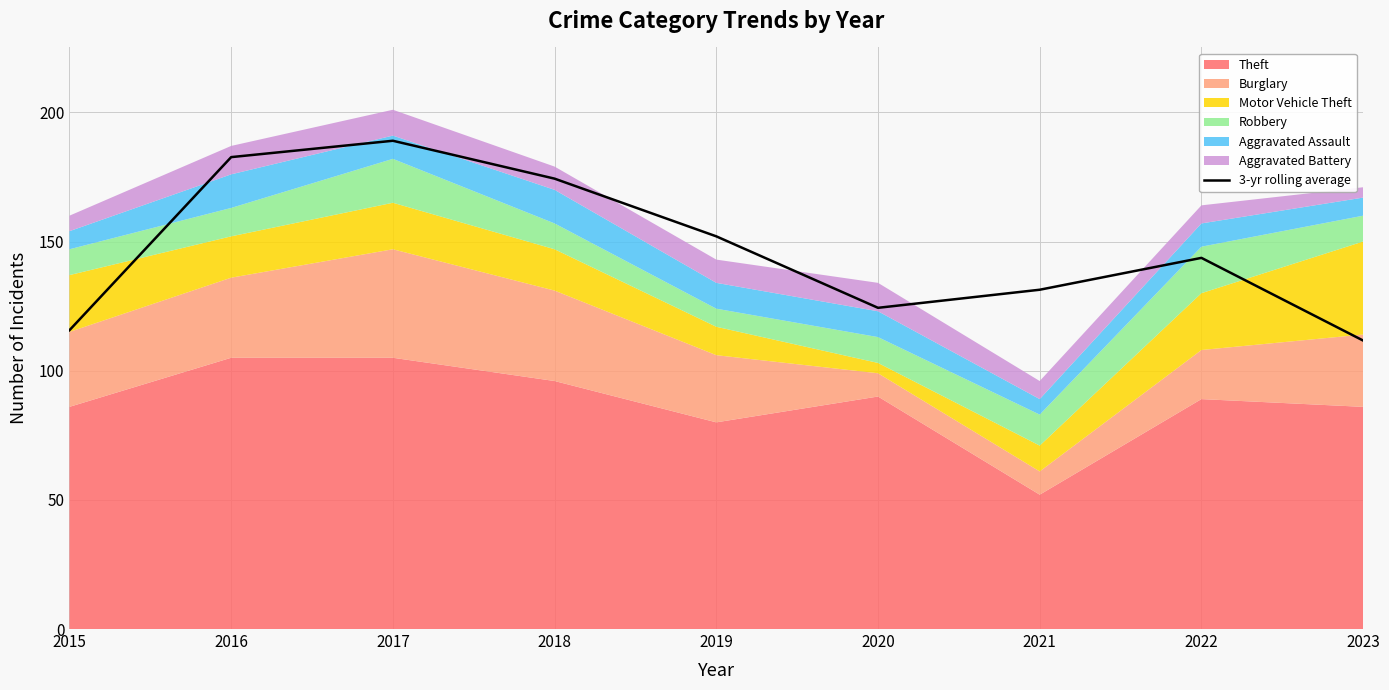

What is the sum of all values?

1324.7